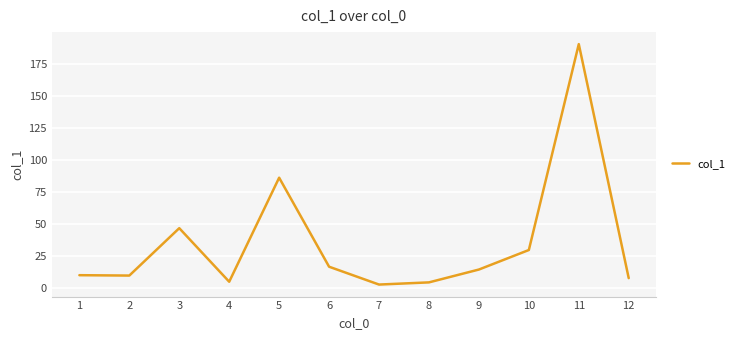

Where is the data nearest to the value 96?

5